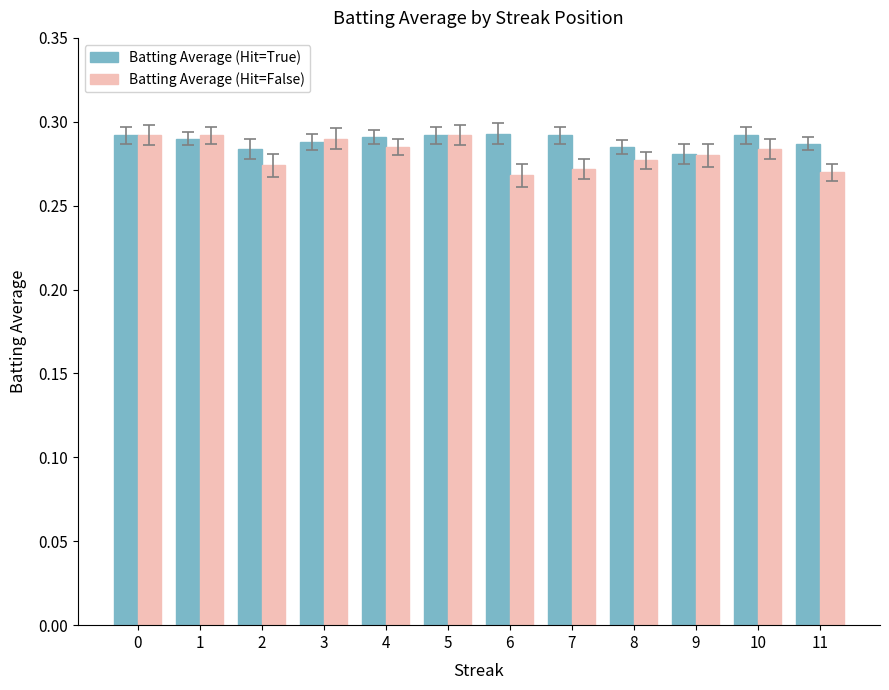

What is the sum of the Batting Average (Hit=False) values at 7 and 3?

0.6